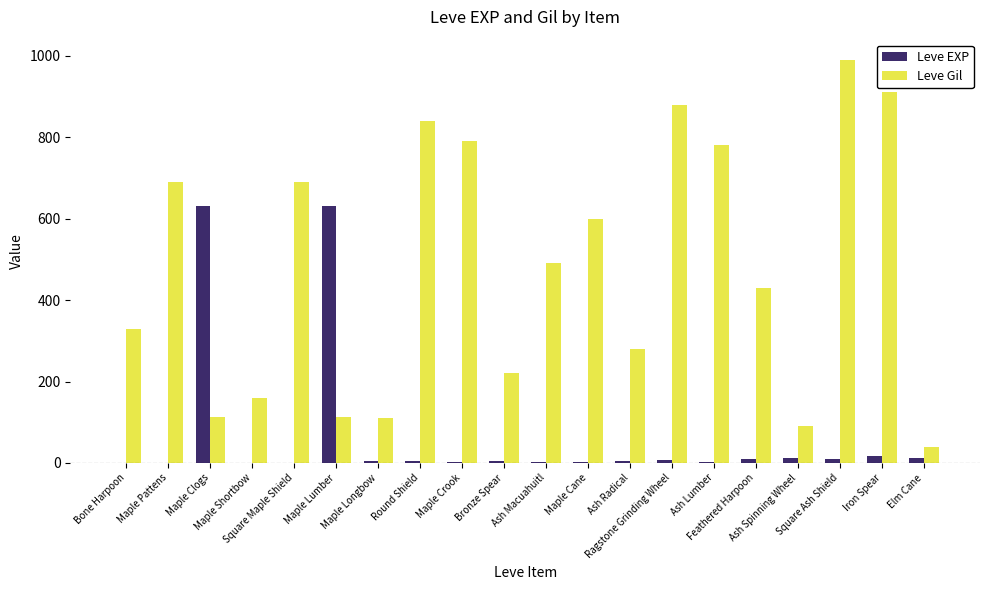

What is the sum of all Leve EXP values?

1362